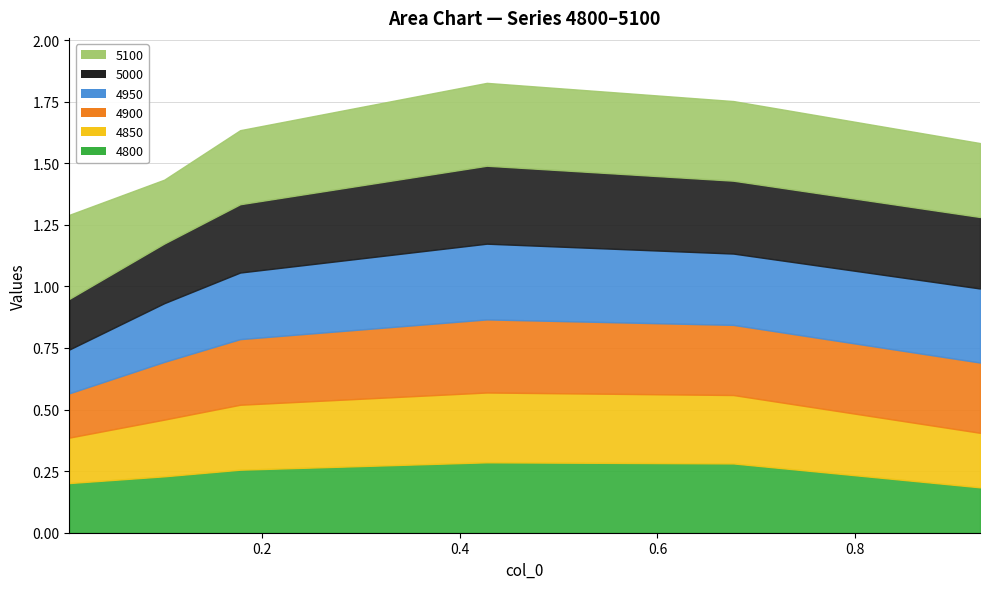

What is the total value across all series at 0.1013698630136986?

1.4